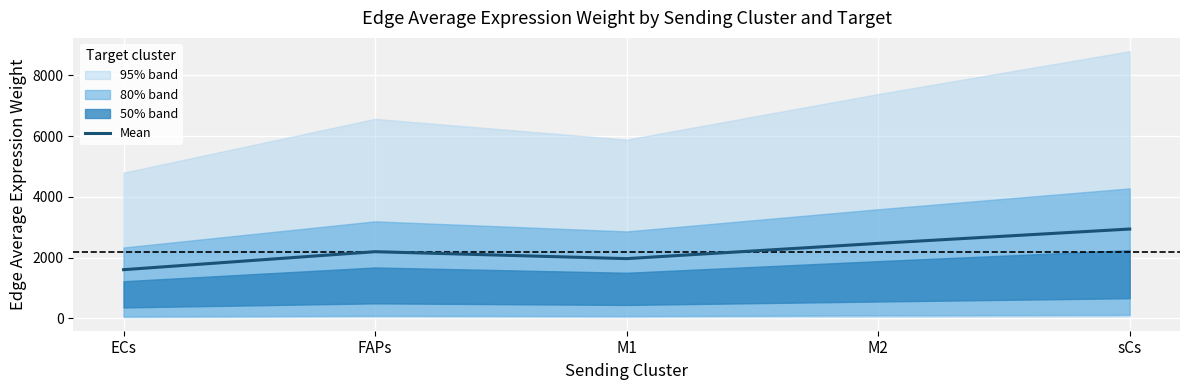

How many interior local peaks (higher than both neighbors) does the data have?

1